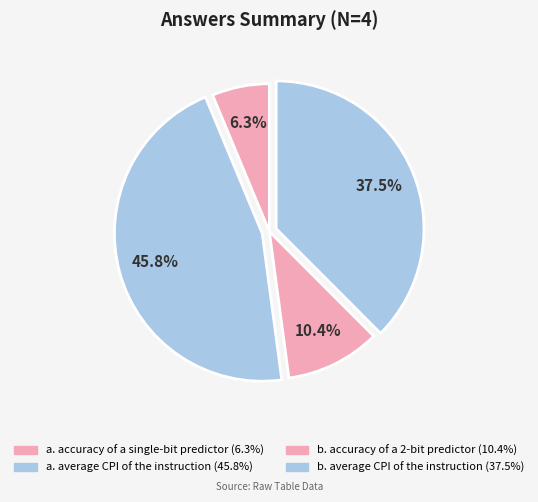

How many slices are in this pie chart?

4